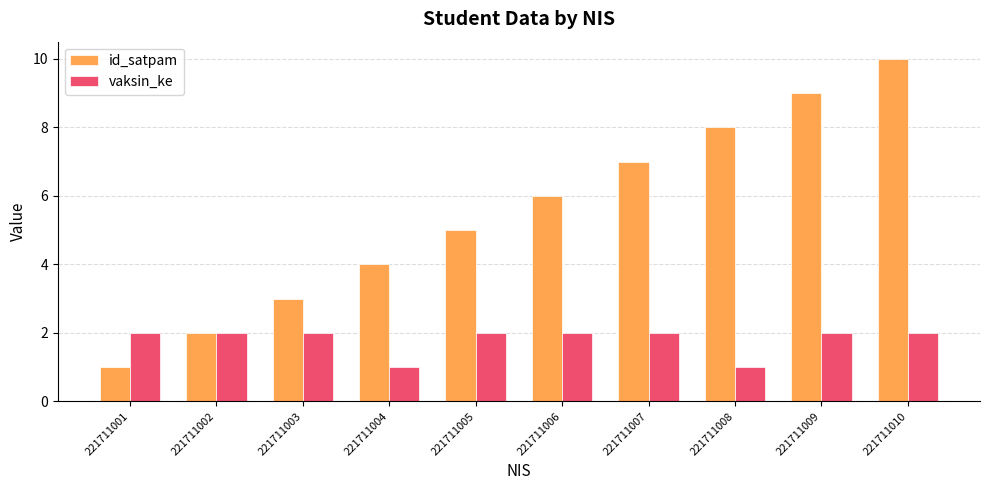

True or false: vaksin_ke has a value of 1 at 221711004.

True